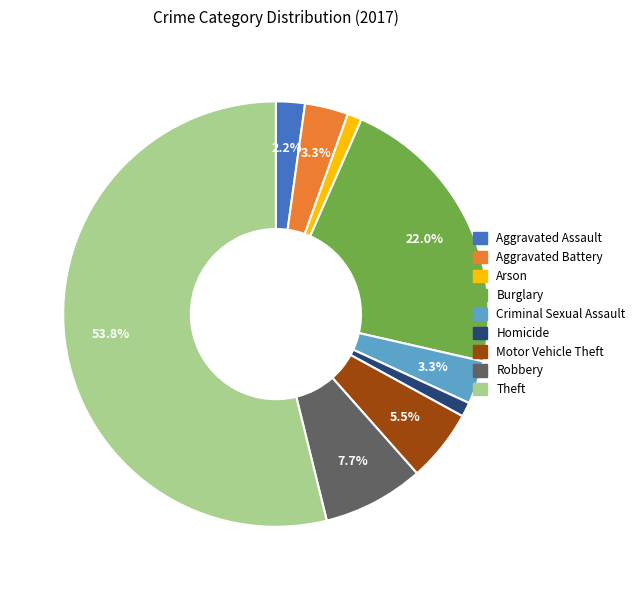

To the nearest percent, what portion does Homicide represent?

1%